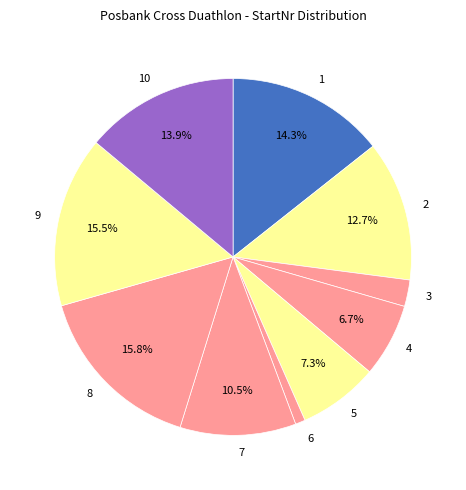

What percentage do 7 and 9 together represent?

26.0%